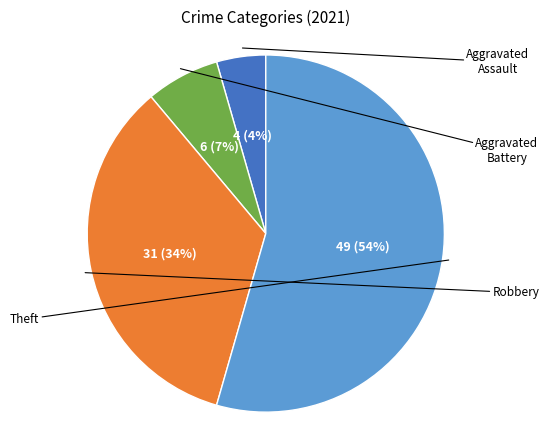

To the nearest percent, what is the average slice percentage?

25%